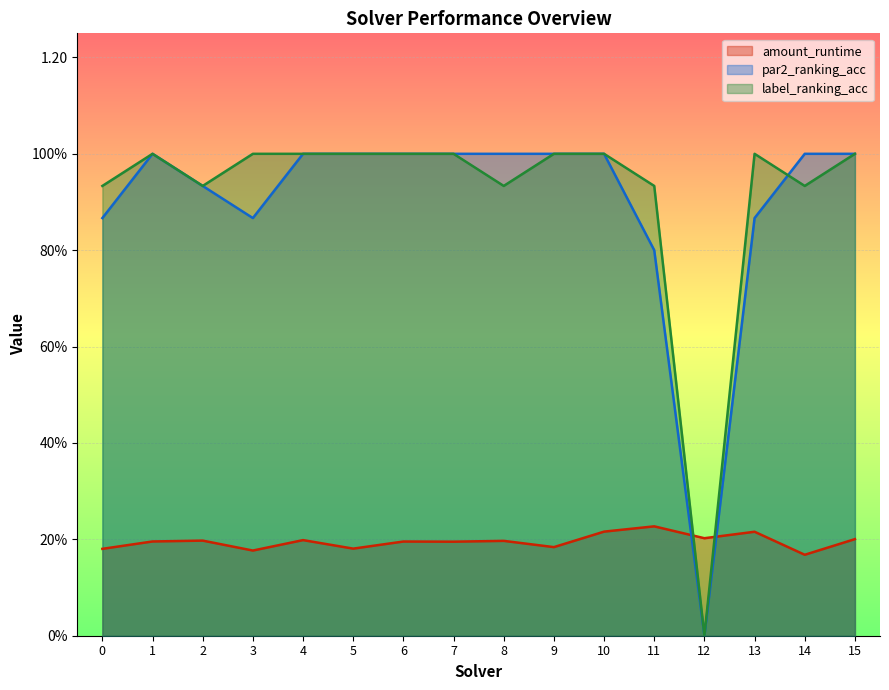

Which has a higher value, 11 or 1?

11